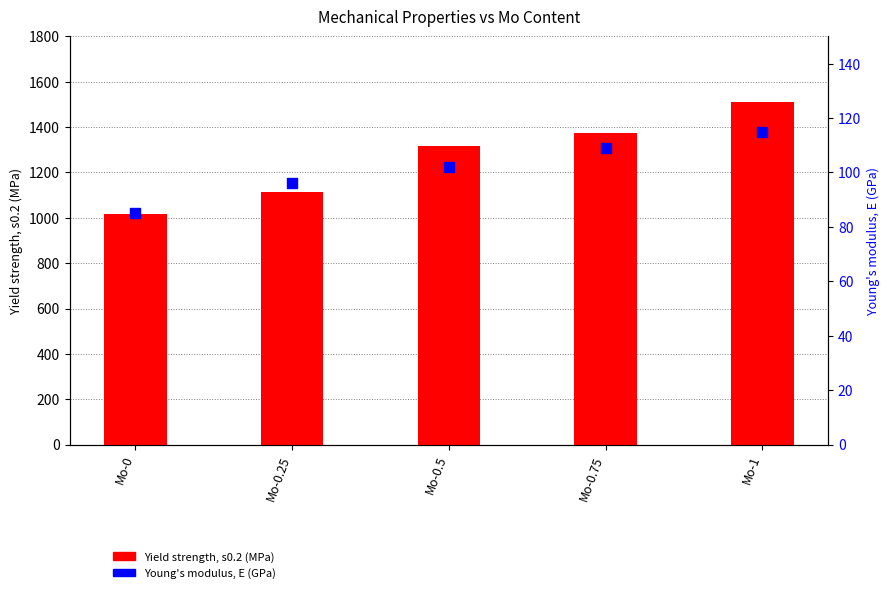

At how many categories does at least one series exceed 767?

5